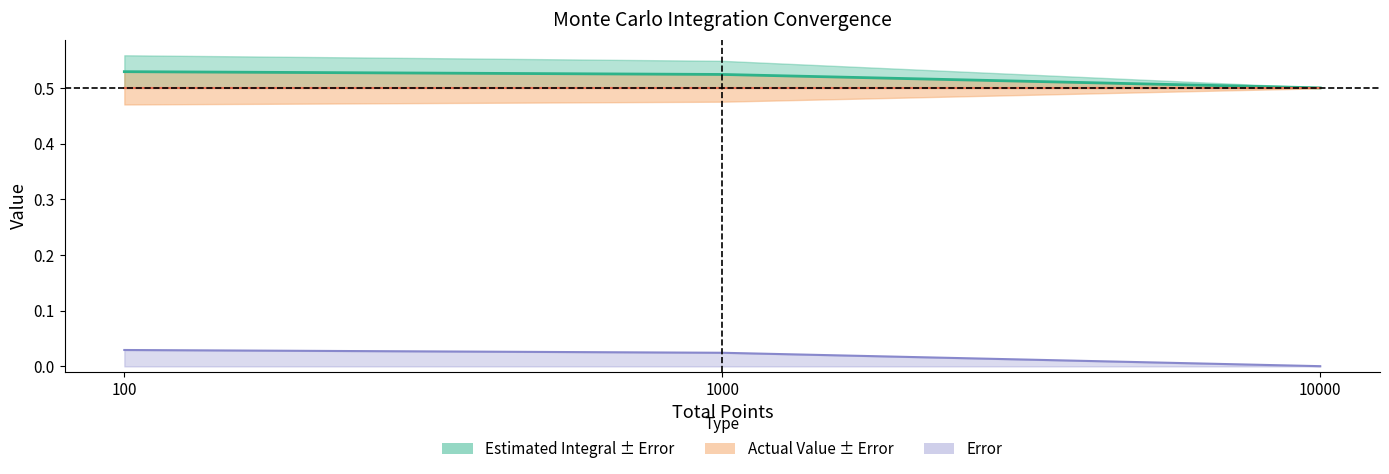

What is the sum of all Error values?

0.1